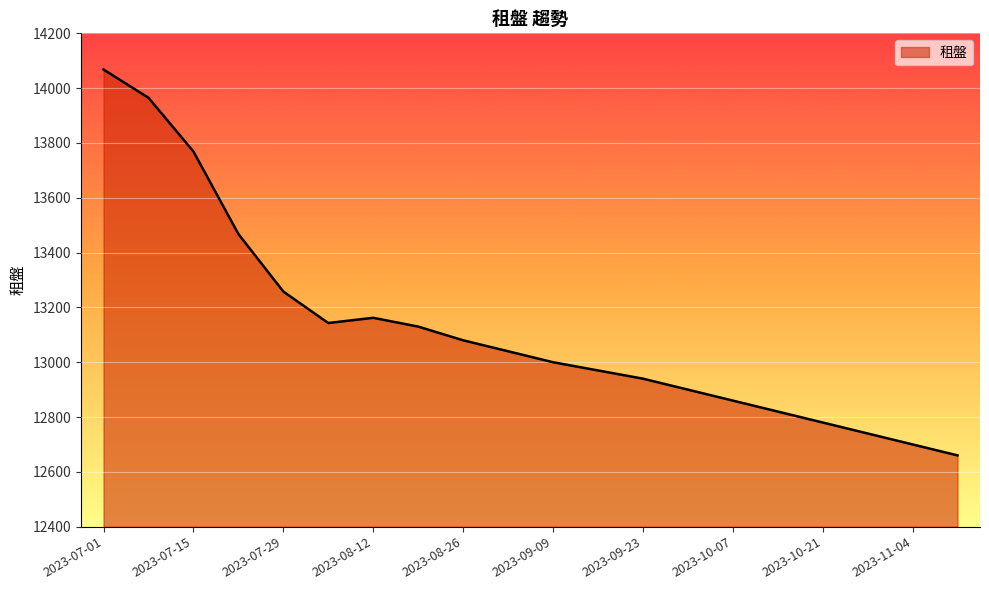

What is the sum of all values?

262453